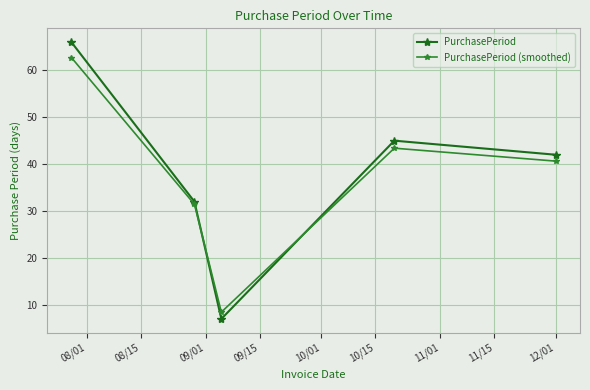

Count the number of data series in this chart.

2